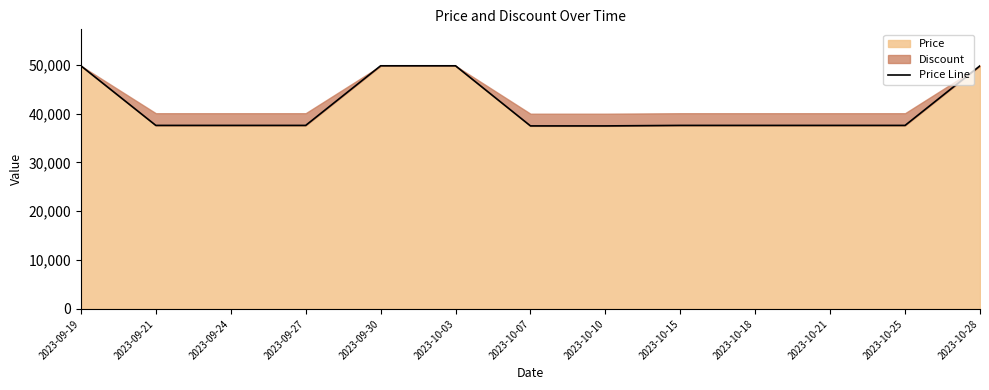

List the labels in order of value, largest first.

2023-09-19, 2023-09-30, 2023-10-03, 2023-10-28, 2023-09-21, 2023-09-24, 2023-09-27, 2023-10-15, 2023-10-18, 2023-10-21, 2023-10-25, 2023-10-07, 2023-10-10